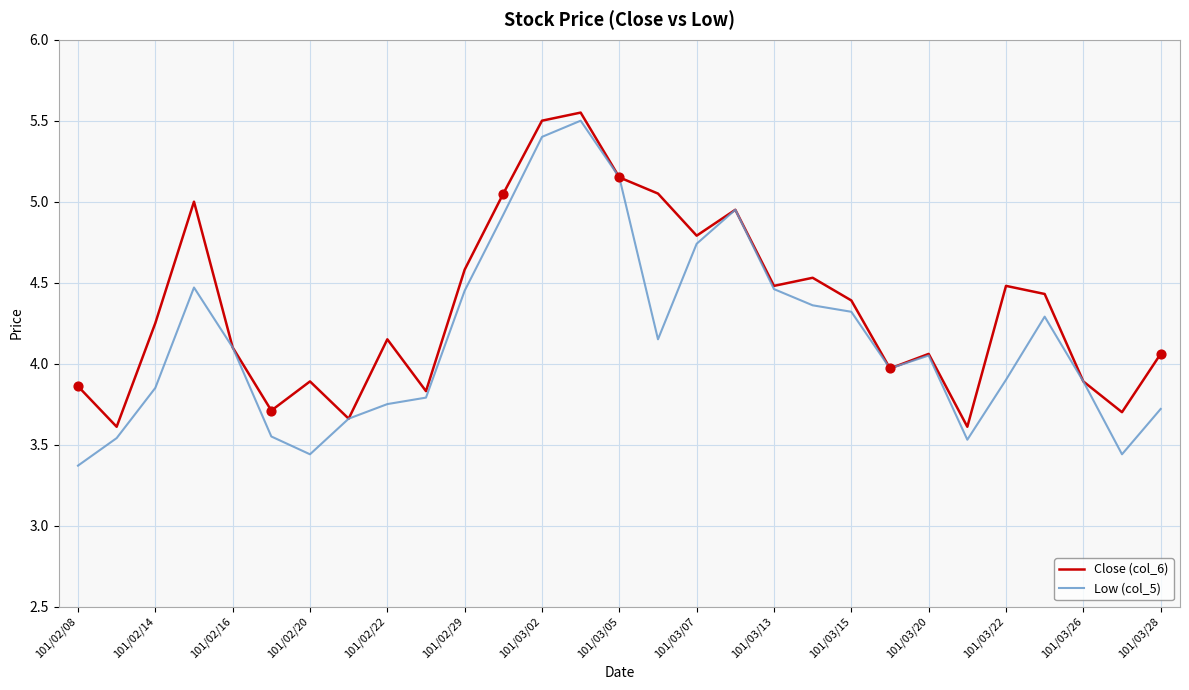

Which series has the largest total across all categories?

Close (col_6)